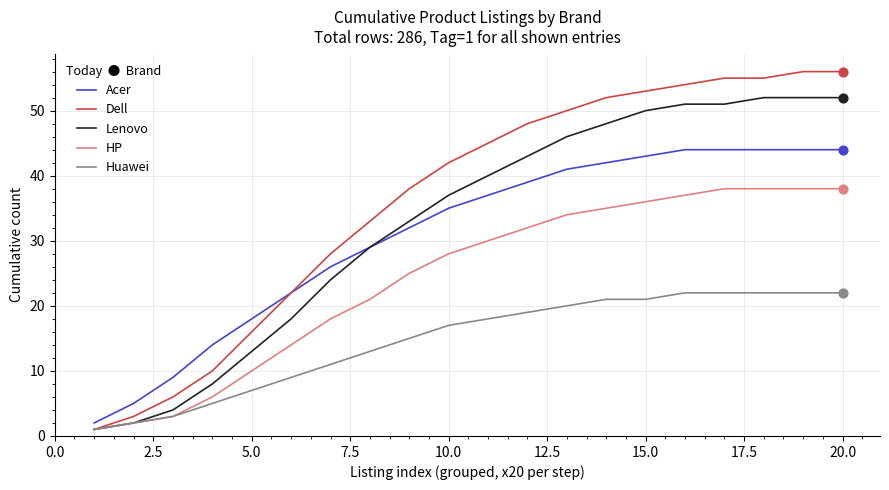

Which series has the largest total across all categories?

Dell